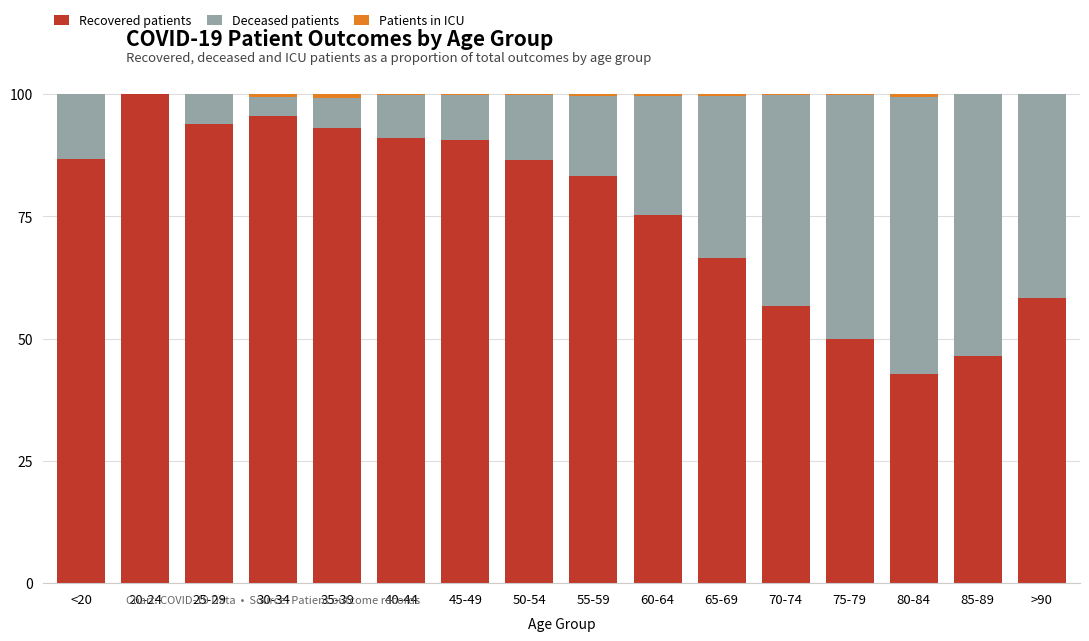

The Recovered patients series shows 86.6 at 50-54. True or false?

True